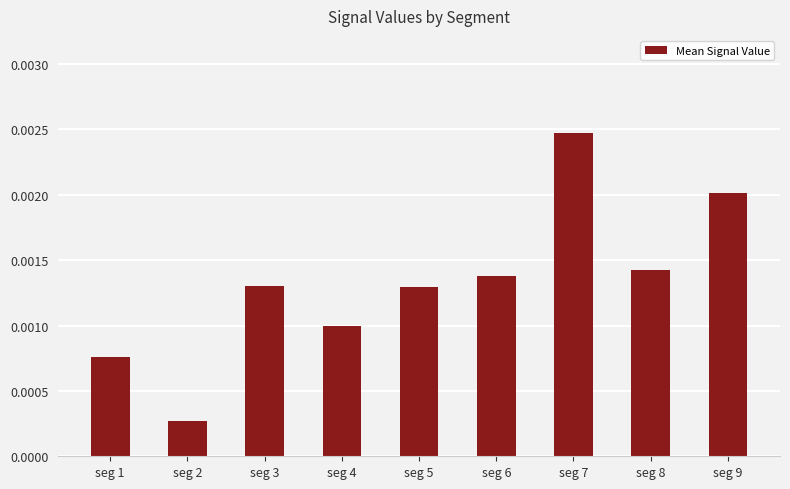

At which category does the chart reach its peak across all series?

seg 7